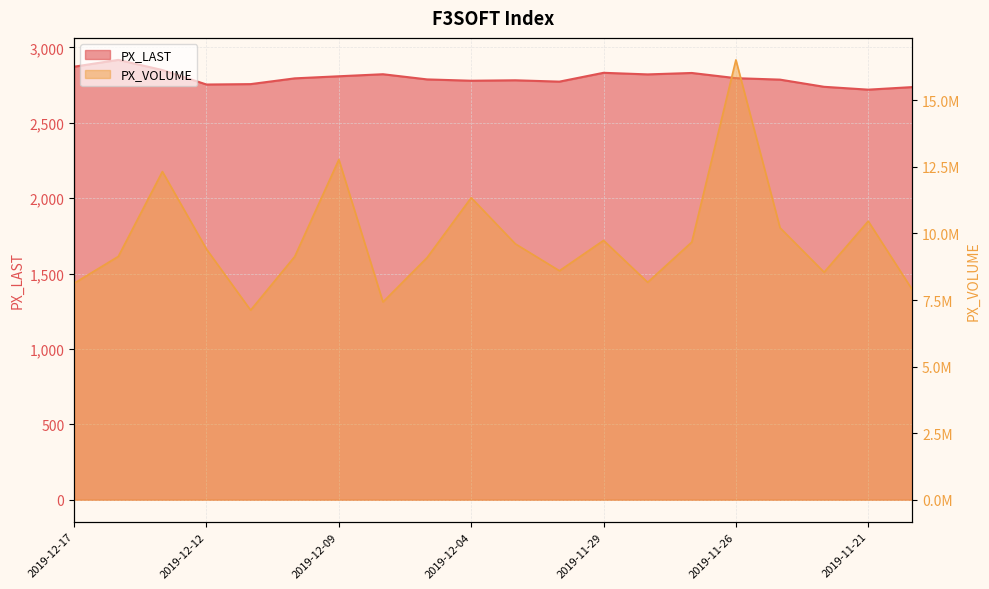

Reading left to right, list all the values displayed in this chart.

PX_LAST: 2019-12-17=2872.6	2019-12-16=2917.8	2019-12-13=2850.4	2019-12-12=2754.3	2019-12-11=2757.0	2019-12-10=2795.2	2019-12-09=2809.0	2019-12-06=2822.6	2019-12-05=2788.2	2019-12-04=2779.4	2019-12-03=2782.4	2019-12-02=2773.5	2019-11-29=2832.1	2019-11-28=2821.5	2019-11-27=2830.9	2019-11-26=2796.5	2019-11-25=2786.8	2019-11-22=2739.2	2019-11-21=2720.2	2019-11-20=2737.3
PX_VOLUME: 2019-12-17=8130142.0	2019-12-16=9136262.0	2019-12-13=12325798.0	2019-12-12=9410196.0	2019-12-11=7119686.0	2019-12-10=9134237.0	2019-12-09=12776738.0	2019-12-06=7425712.0	2019-12-05=9093516.0	2019-12-04=11344140.0	2019-12-03=9611017.0	2019-12-02=8599421.0	2019-11-29=9739249.0	2019-11-28=8166543.0	2019-11-27=9676625.0	2019-11-26=16519262.0	2019-11-25=10214816.0	2019-11-22=8544862.0	2019-11-21=10463030.0	2019-11-20=7883992.0